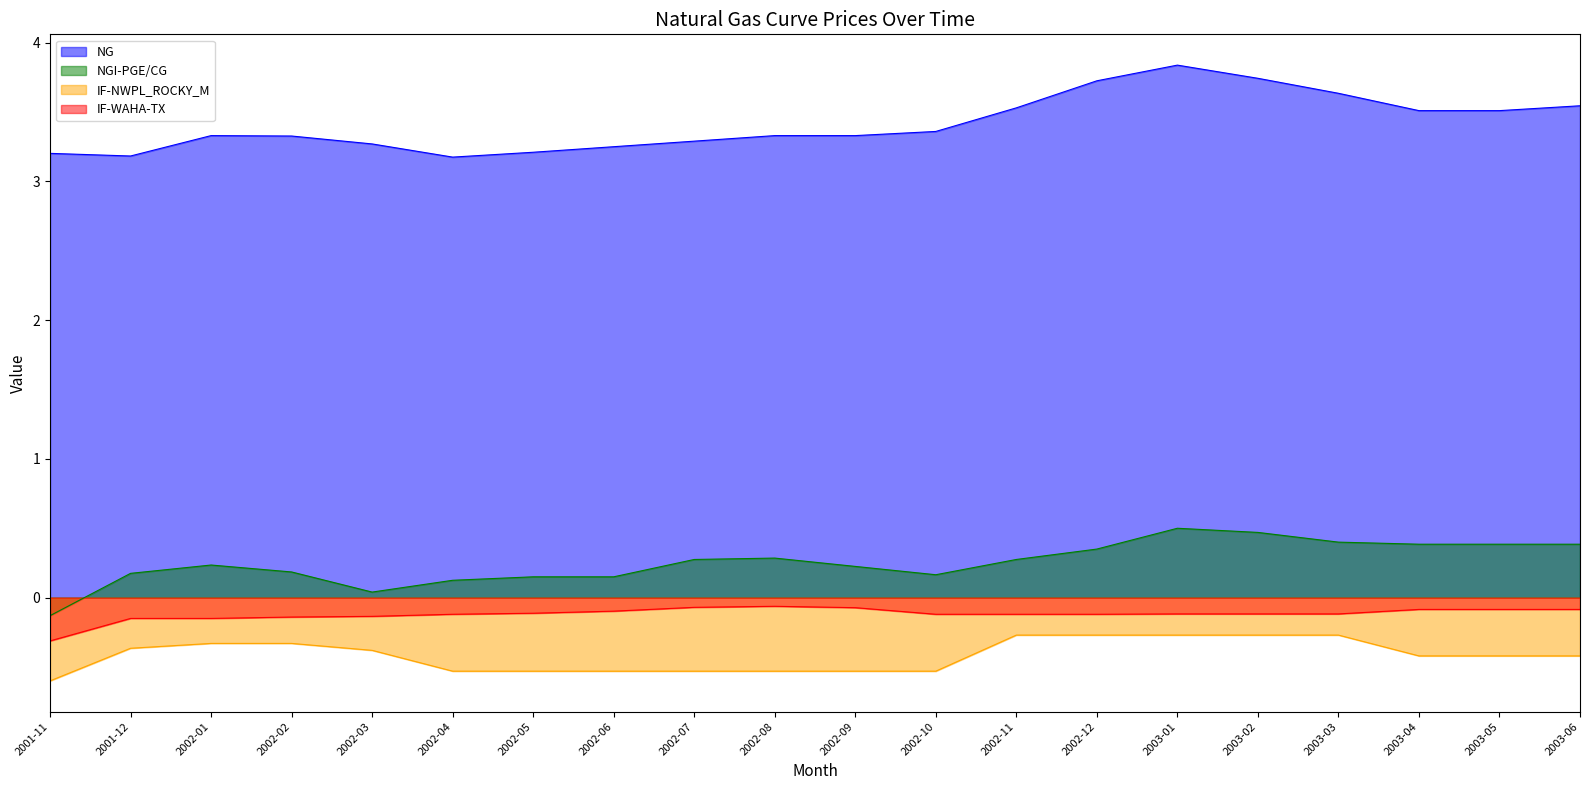

What is the difference between the highest and lowest values at 2001-12?

3.5